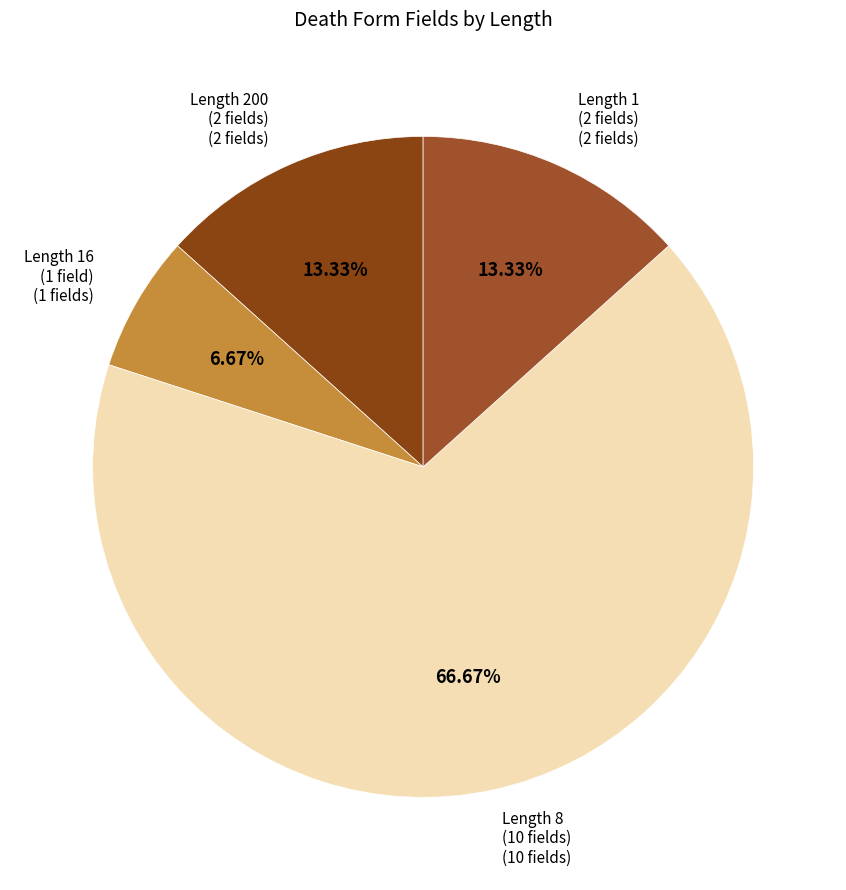

How many segments does this pie chart have?

4